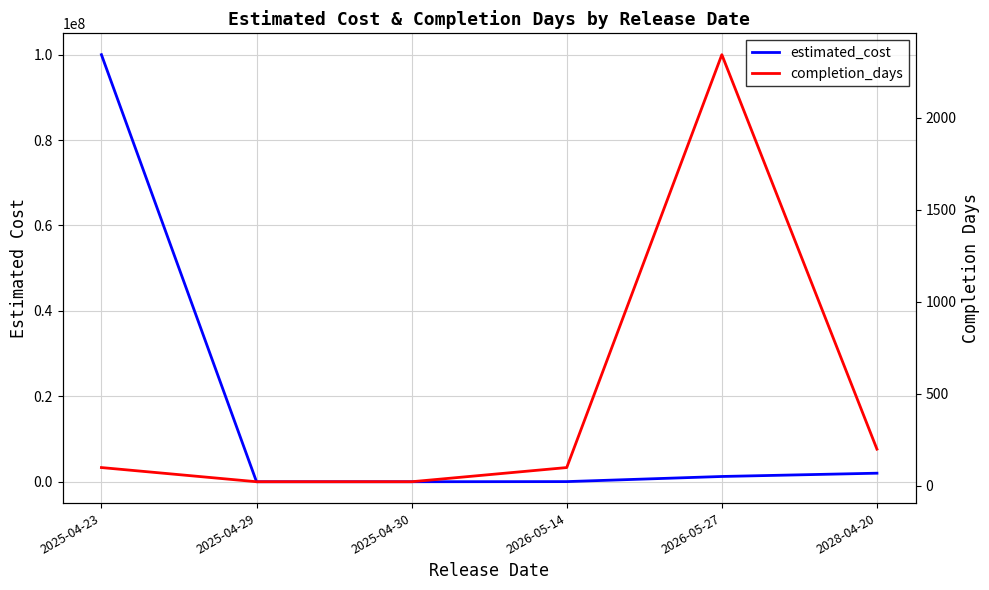

The value of estimated_cost at 2028-04-20 is 1054272. True or false?

False